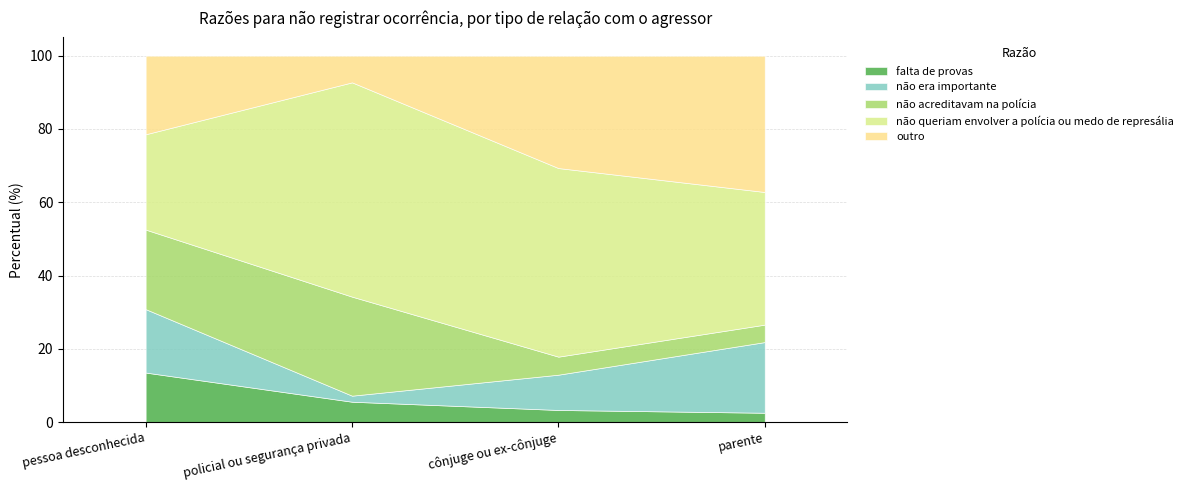

Is it true that falta de provas equals 13.5 at pessoa desconhecida?

True